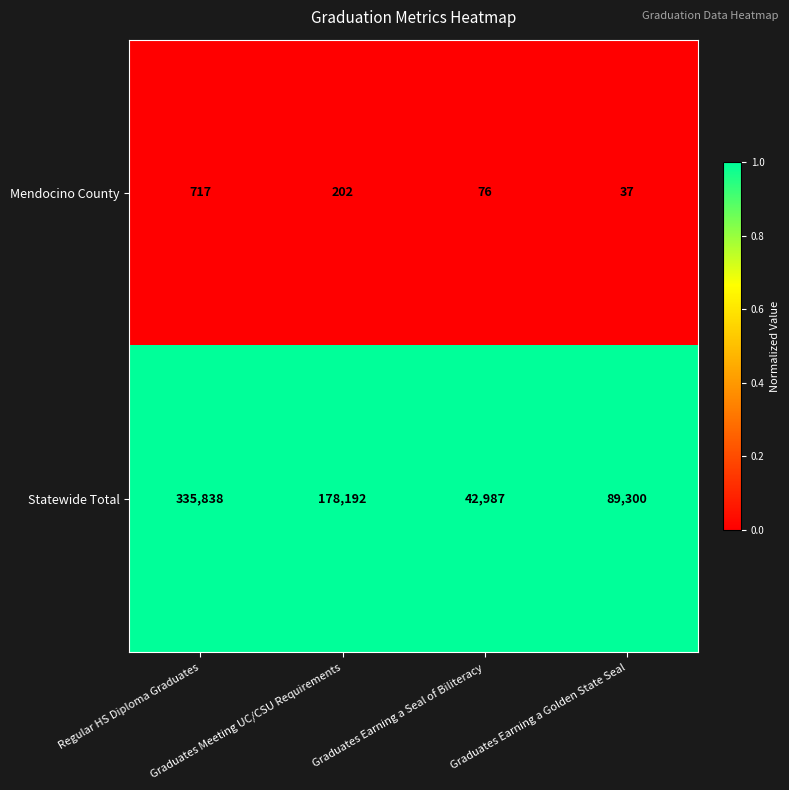

Rank the series by their average value, from lowest to highest.

Mendocino County, Statewide Total